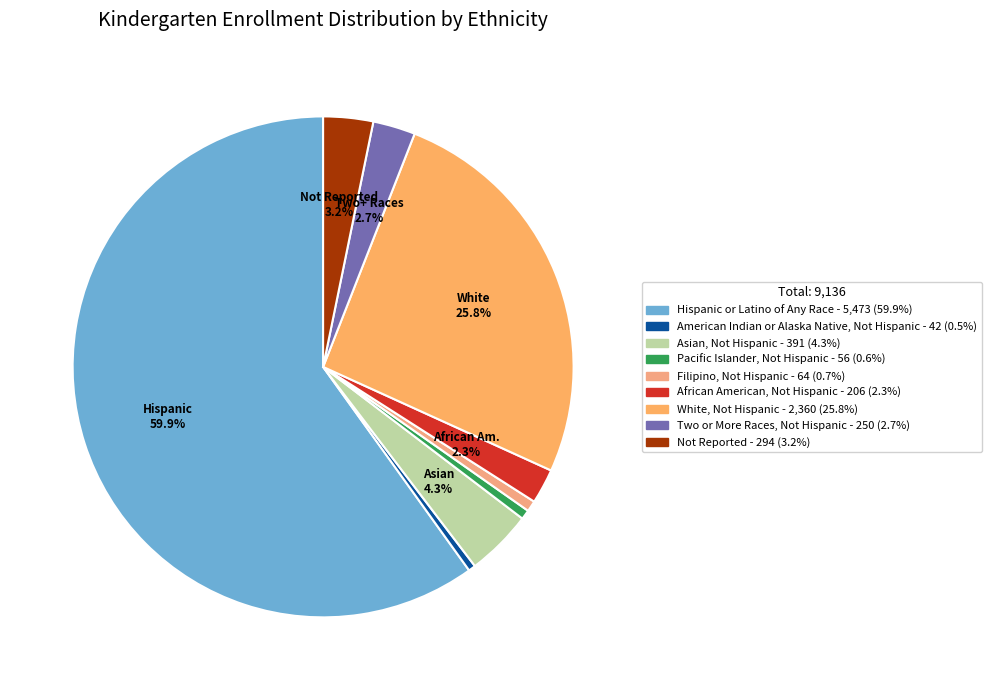

Does Hispanic or Latino of Any Race account for over 50% of the chart?

Yes